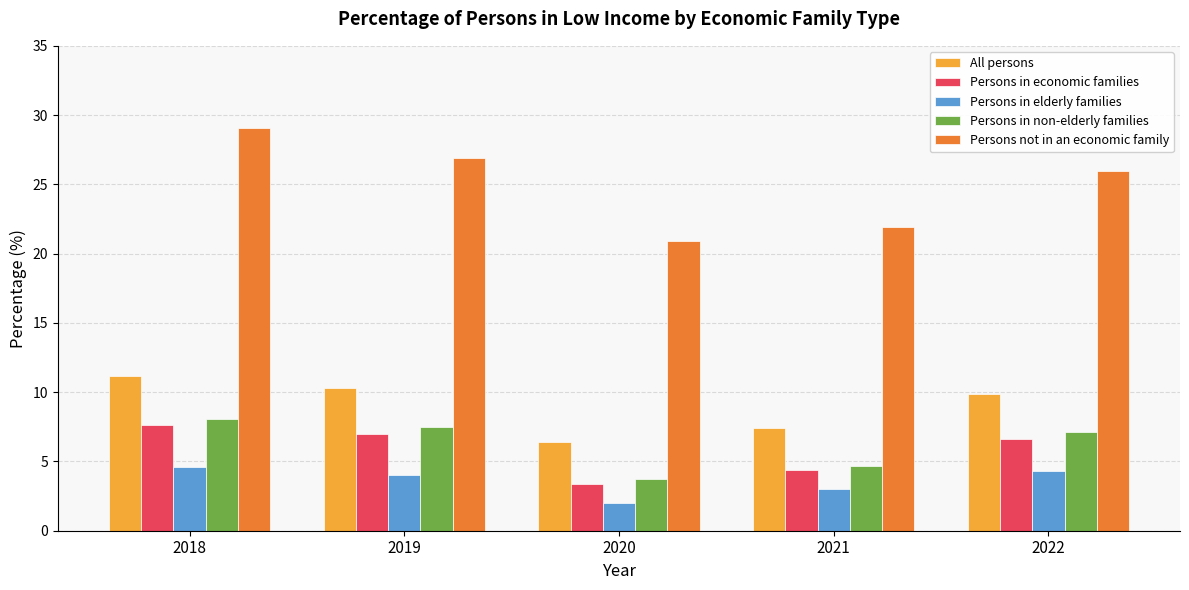

Reading right to left, what are all the values shown in this chart?

All persons: 2022=9.9	2021=7.4	2020=6.4	2019=10.3	2018=11.2
Persons in economic families: 2022=6.6	2021=4.4	2020=3.4	2019=7.0	2018=7.6
Persons in elderly families: 2022=4.3	2021=3.0	2020=2.0	2019=4.0	2018=4.6
Persons in non-elderly families: 2022=7.1	2021=4.7	2020=3.7	2019=7.5	2018=8.1
Persons not in an economic family: 2022=26.0	2021=21.9	2020=20.9	2019=26.9	2018=29.1